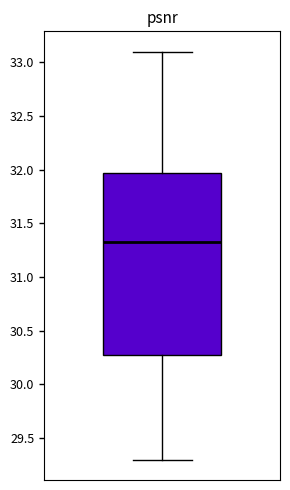

Transcribe this box plot: give where the median line is, the range the box spans, and where the two whiskers end, as read against the y-axis. The values are not printed on the chart, so give them approximately, as read against the axis.

median 31.35, box 30.25 to 31.95, whiskers 29.30 to 33.10